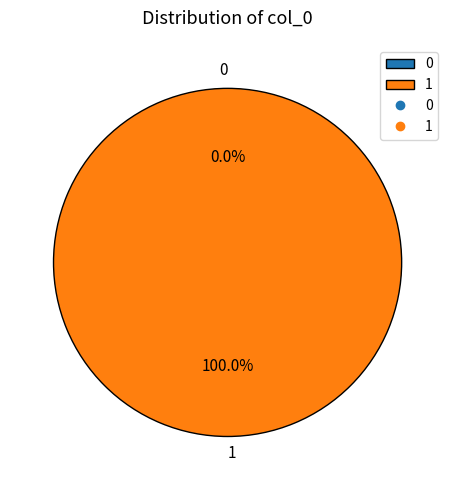

To the nearest percent, what is the average slice percentage?

50%